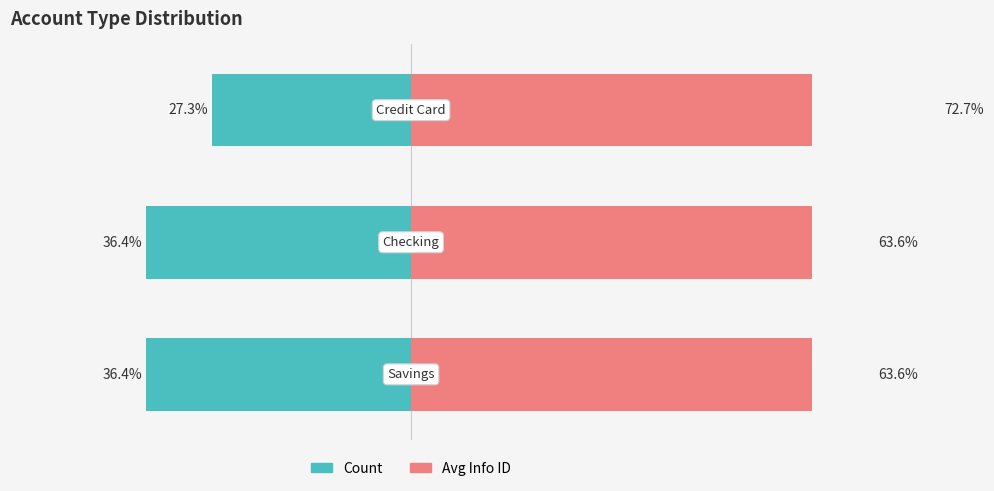

What is the greatest value displayed?

72.7